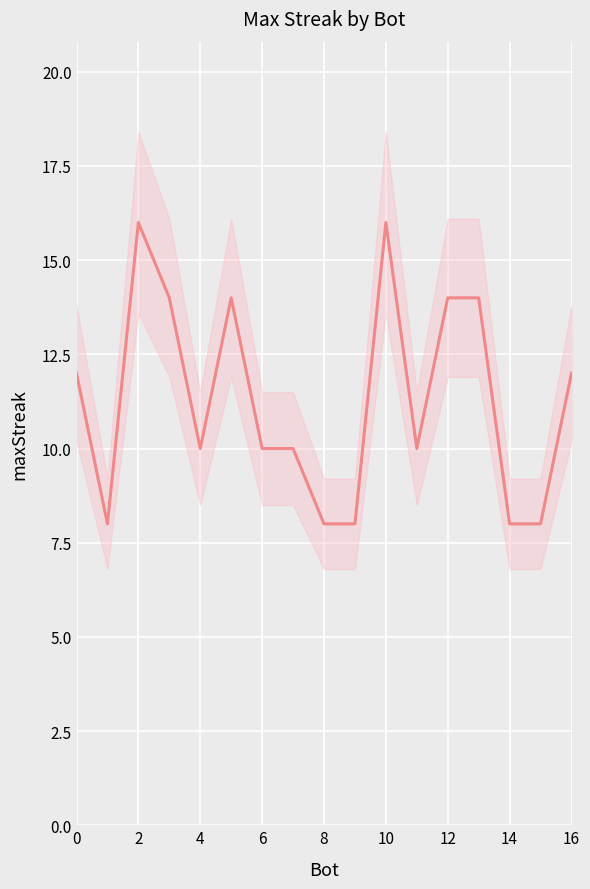

True or false: the data has more than 1 interior local peaks.

True